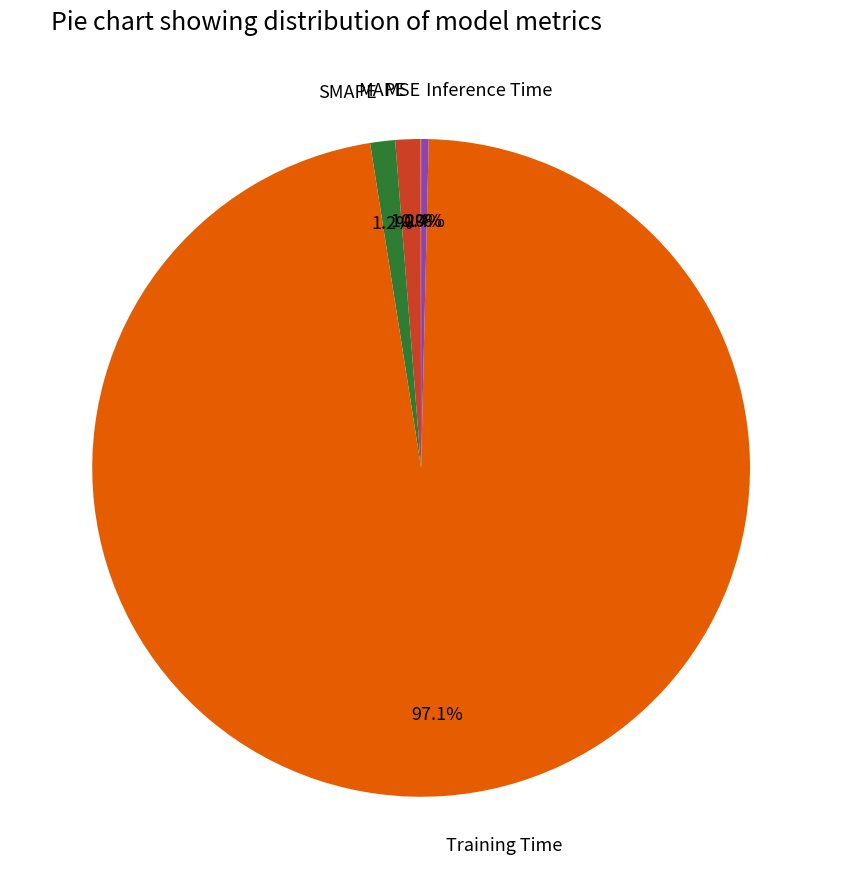

What is the largest slice in the pie chart?

Training Time